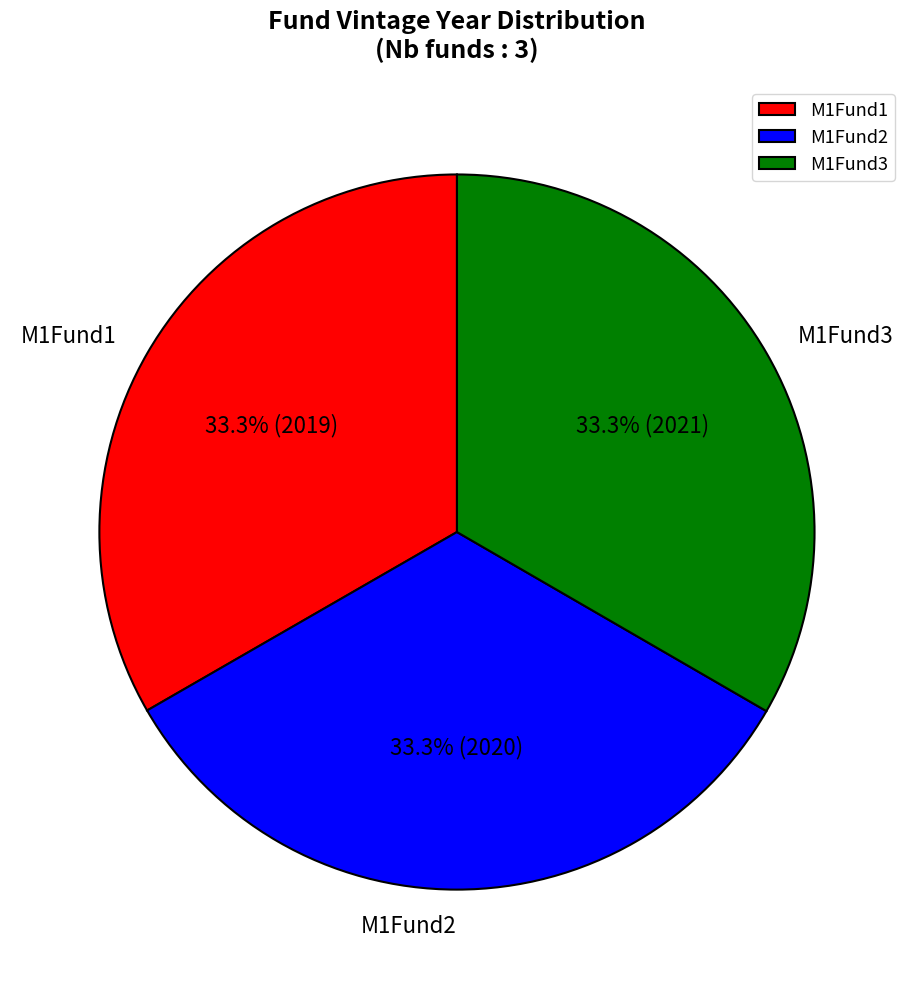

What is the ratio of the value at M1Fund2 to the value at M1Fund1?

1.0